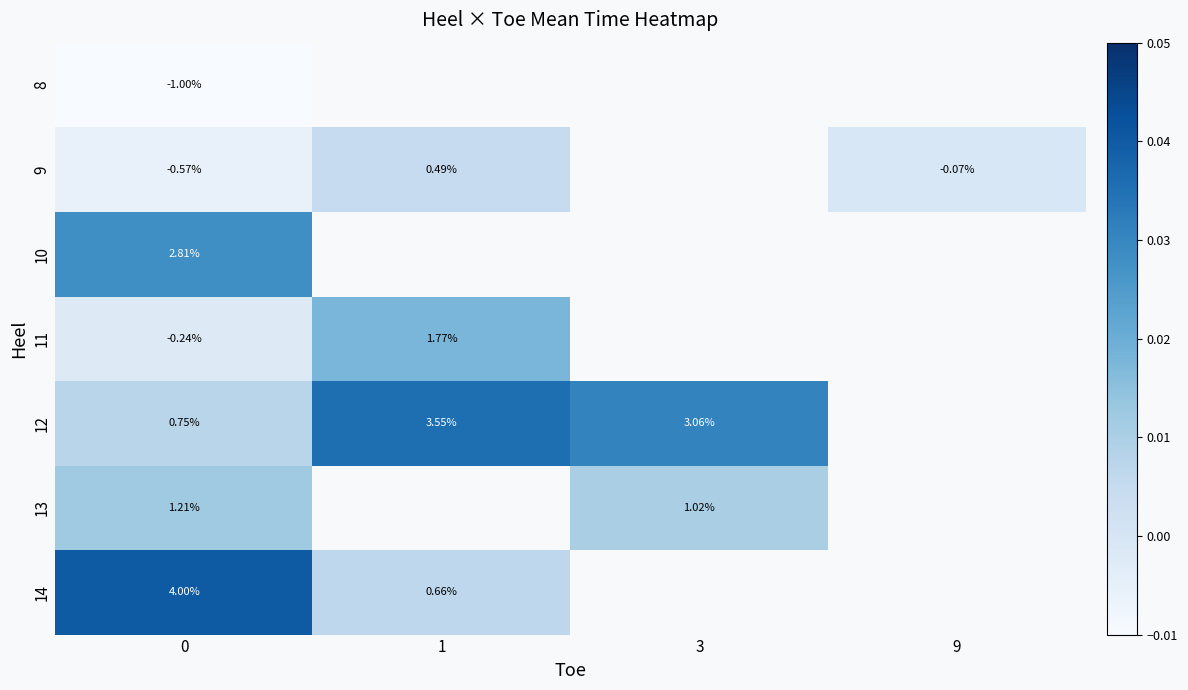

What is the difference between the highest and lowest values at 0?

5.0